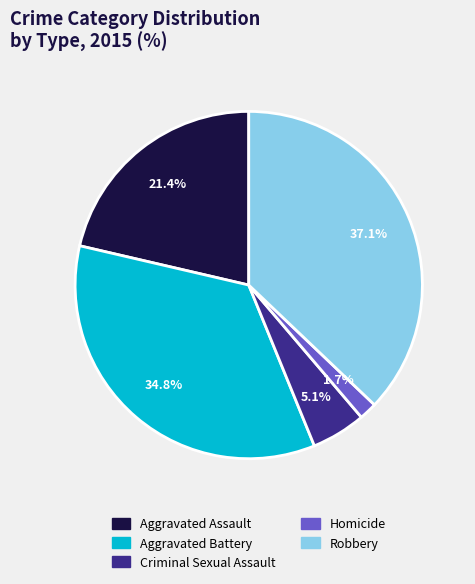

What is the ratio of the value at Robbery to the value at Aggravated Assault?

1.7